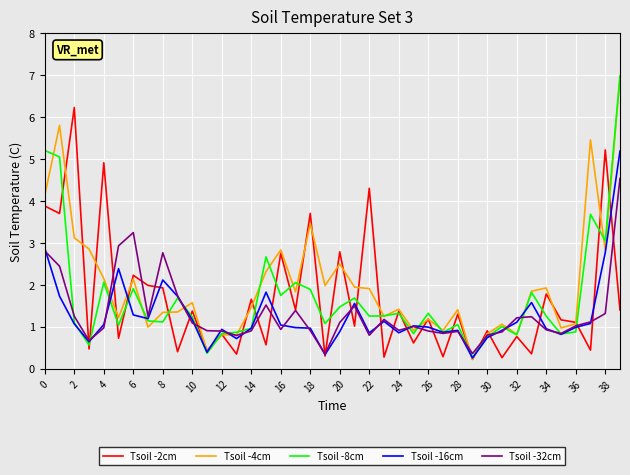

Which series has the largest total across all categories?

Tsoil -4cm